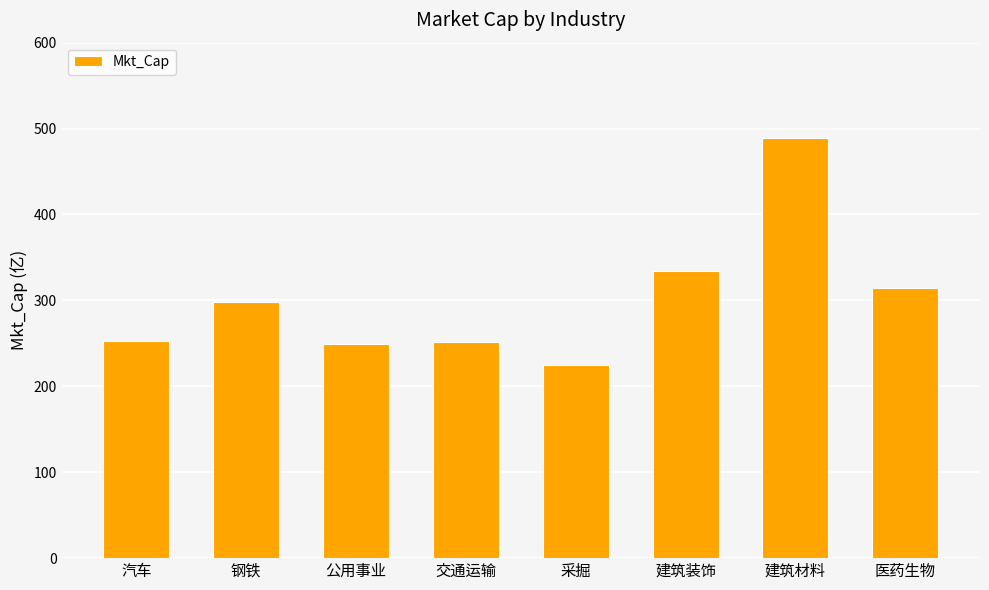

What is the sum of the values at 钢铁 and 公用事业?

548.0